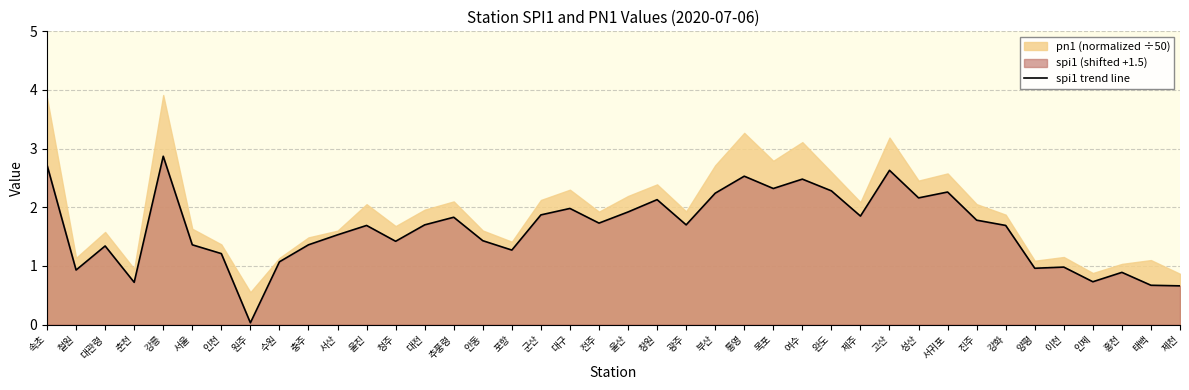

Reading left to right, transcribe all the data shown in this chart.

2.7	0.9	1.3	0.7	2.9	1.4	1.2	0.0	1.1	1.4	1.5	1.7	1.4	1.7	1.8	1.4	1.3	1.9	2.0	1.7	1.9	2.1	1.7	2.2	2.5	2.3	2.5	2.3	1.9	2.6	2.2	2.3	1.8	1.7	1.0	1.0	0.7	0.9	0.7	0.7